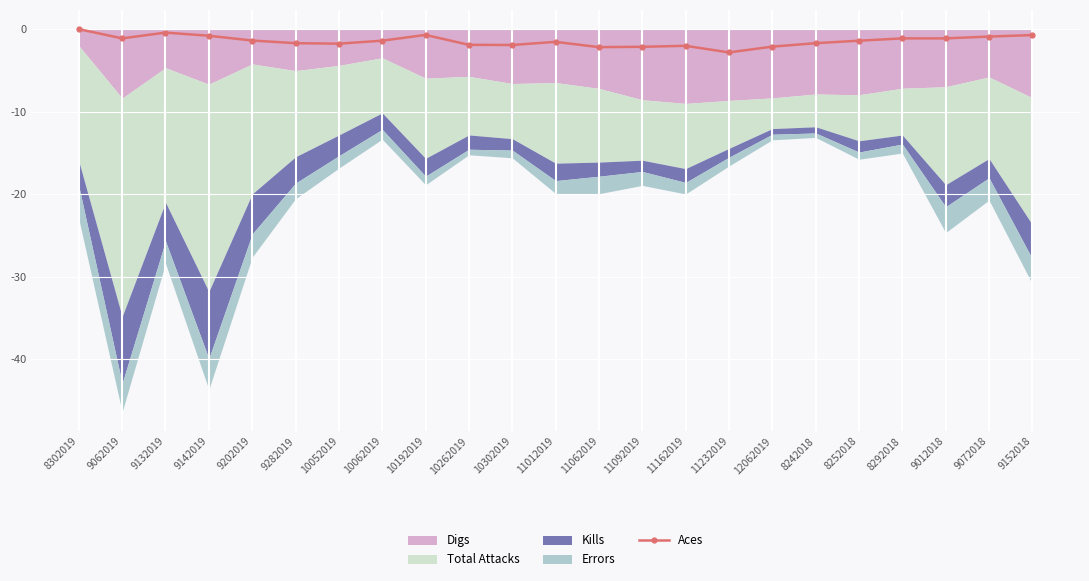

Where does the data first go above -1?

8302019